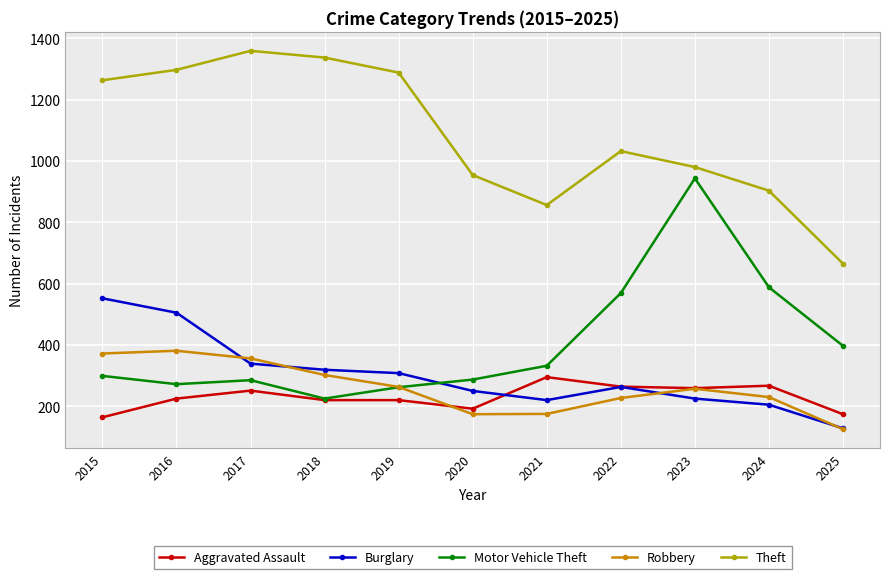

True or false: Theft and Robbery cross at least once.

False